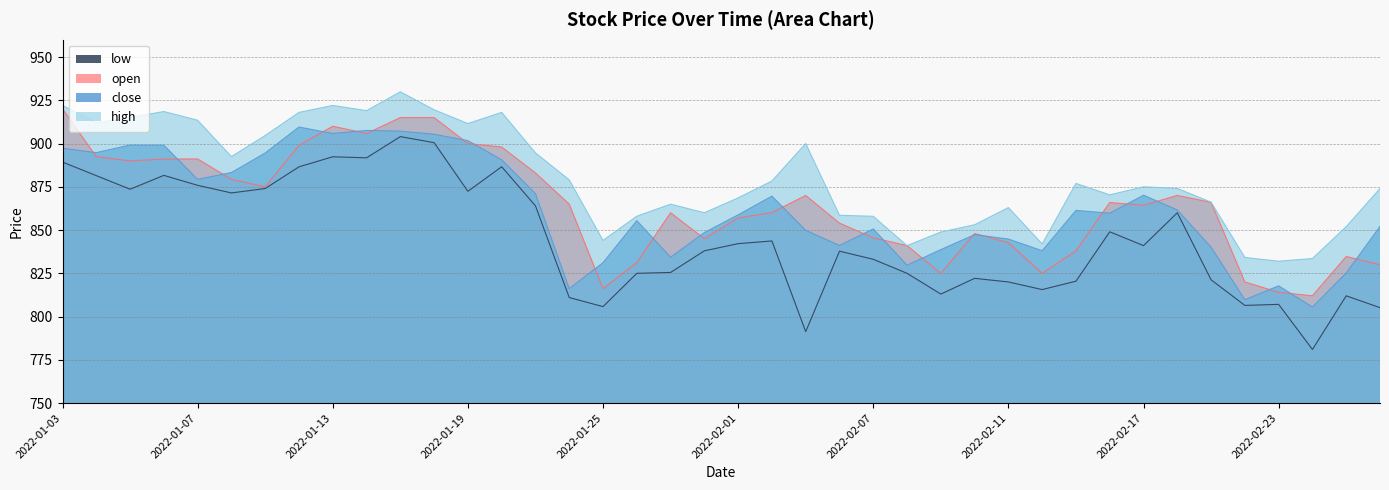

Reading left to right, transcribe all the data shown in this chart.

close: 897.2	894.8	899.1	899.0	879.3	883.2	894.5	909.5	905.8	907.6	907.1	905.4	901.6	890.6	871.1	816.1	831.1	855.5	834.3	848.5	858.8	869.6	849.9	841.1	850.6	829.7	838.7	847.4	844.8	838.0	861.4	859.8	870.1	861.6	840.1	809.8	817.8	805.5	825.2	852.1
low: 889.3	881.5	873.6	881.6	875.9	871.5	874.0	886.5	892.4	891.8	904.0	900.5	872.4	886.6	864.0	811.0	805.8	825.0	825.5	838.0	842.1	843.7	791.3	837.8	833.1	825.0	813.0	822.1	820.0	815.6	820.5	849.0	841.0	860.0	821.2	806.5	807.0	781.0	812.0	805.1
high: 922.0	912.0	915.0	918.5	913.5	892.5	904.6	918.0	922.0	919.0	929.9	919.5	911.5	918.0	894.6	879.0	844.0	858.0	865.0	860.0	868.6	878.4	900.0	858.5	858.0	841.0	848.9	853.0	863.0	842.0	877.0	870.4	875.0	874.0	866.1	834.1	832.0	833.5	852.0	874.0
open: 920.0	892.4	890.0	891.0	891.1	879.3	875.0	899.0	910.0	905.8	915.0	915.0	900.0	898.0	883.0	865.0	816.1	831.1	860.0	845.0	857.0	860.1	870.0	854.0	845.5	841.0	824.9	848.0	842.7	825.0	838.0	865.9	864.3	870.0	866.0	820.0	814.0	812.0	834.7	830.0